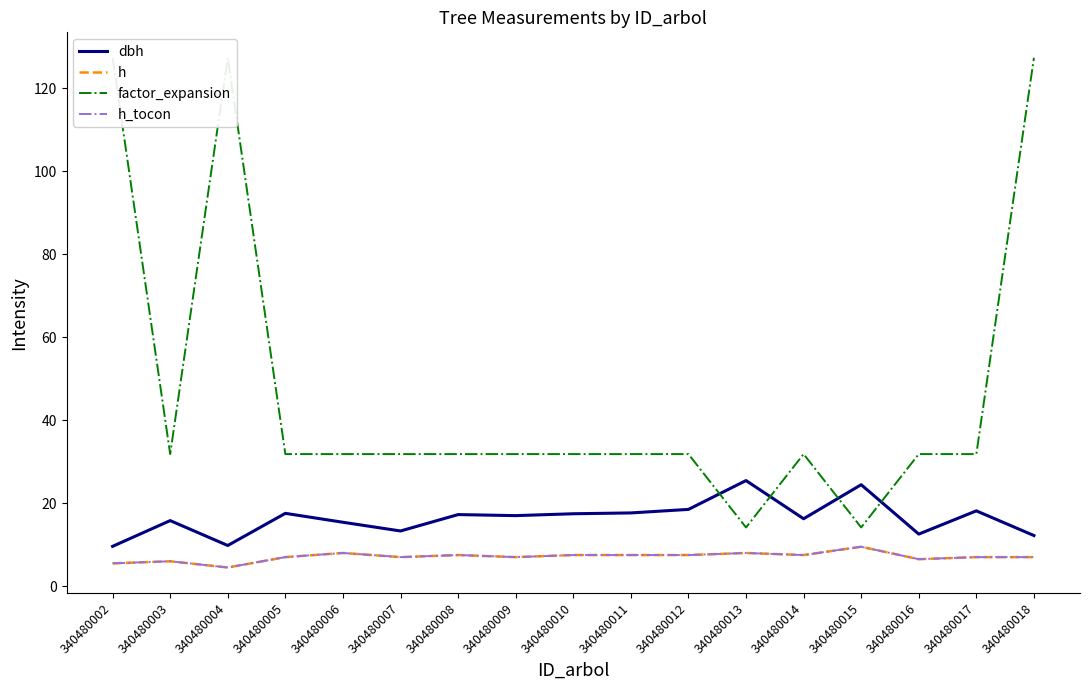

Reading left to right, what are all the values shown in this chart?

dbh: 340480002=9.6	340480003=15.8	340480004=9.8	340480005=17.6	340480006=15.4	340480007=13.3	340480008=17.2	340480009=17.0	340480010=17.4	340480011=17.6	340480012=18.5	340480013=25.4	340480014=16.2	340480015=24.4	340480016=12.6	340480017=18.1	340480018=12.2
h: 340480002=5.5	340480003=6.0	340480004=4.5	340480005=7.0	340480006=8.0	340480007=7.0	340480008=7.5	340480009=7.0	340480010=7.5	340480011=7.5	340480012=7.5	340480013=8.0	340480014=7.5	340480015=9.5	340480016=6.5	340480017=7.0	340480018=7.0
factor_expansion: 340480002=127.3	340480003=31.8	340480004=127.3	340480005=31.8	340480006=31.8	340480007=31.8	340480008=31.8	340480009=31.8	340480010=31.8	340480011=31.8	340480012=31.8	340480013=14.2	340480014=31.8	340480015=14.2	340480016=31.8	340480017=31.8	340480018=127.3
h_tocon: 340480002=5.5	340480003=6.0	340480004=4.5	340480005=7.0	340480006=8.0	340480007=7.0	340480008=7.5	340480009=7.0	340480010=7.5	340480011=7.5	340480012=7.5	340480013=8.0	340480014=7.5	340480015=9.5	340480016=6.5	340480017=7.0	340480018=7.0